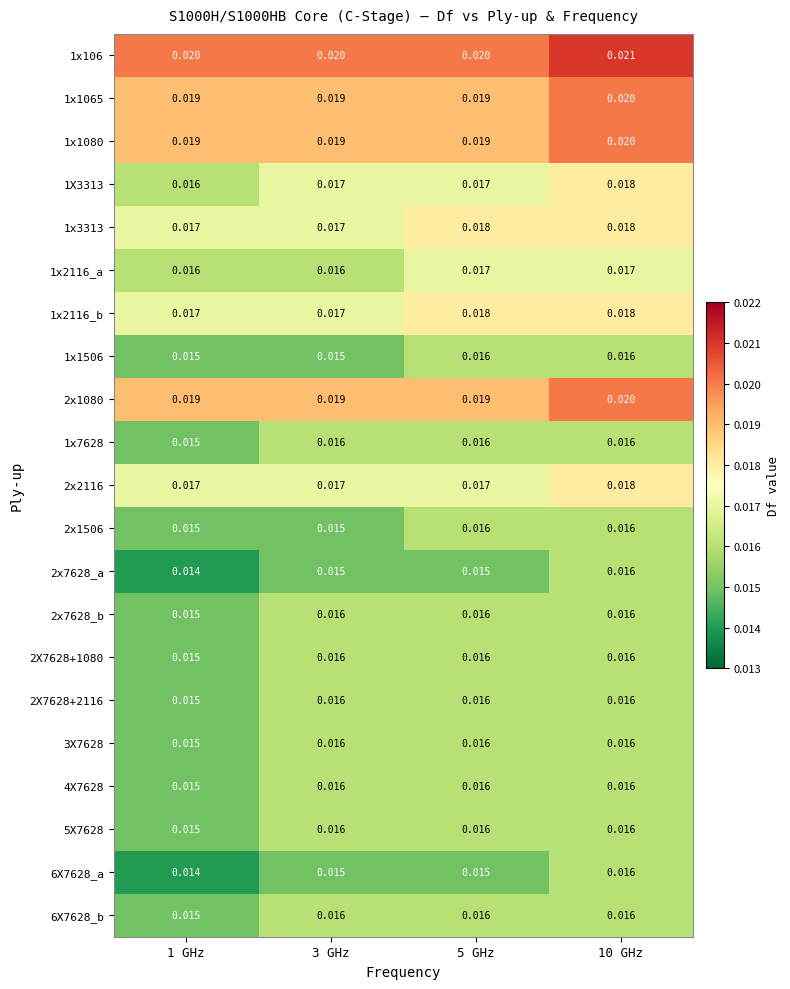

Which series has the largest total across all categories?

1x106